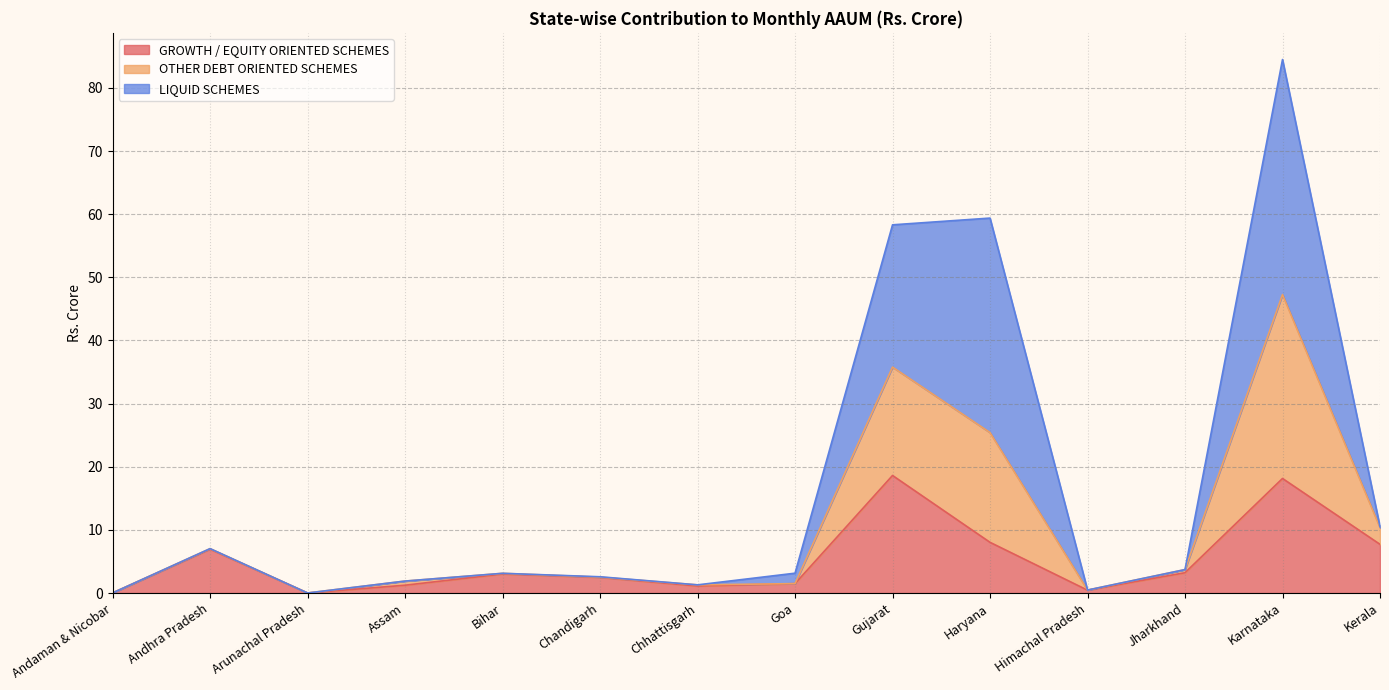

At how many categories does at least one series exceed 33?

3